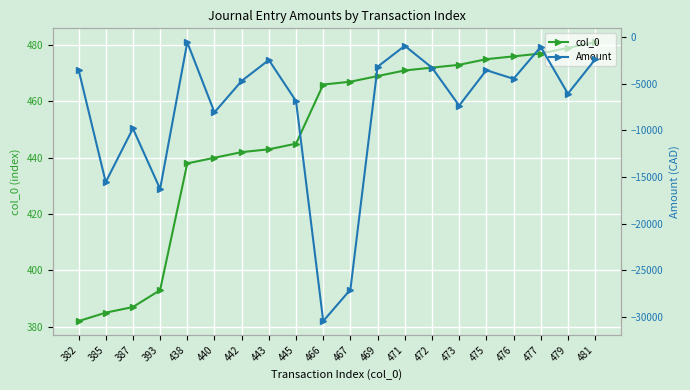

True or false: col_0 and Amount intersect in this chart.

False